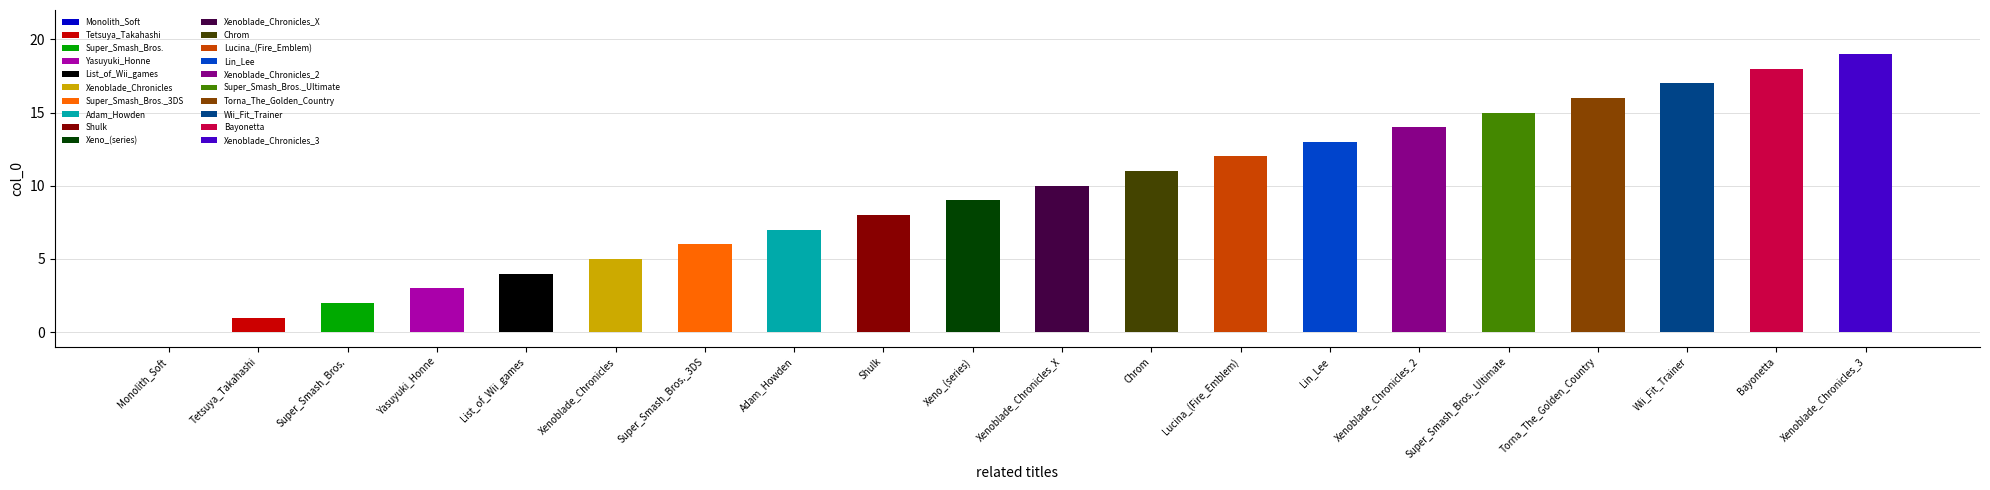

What is the label of the 12th bar from the left?

Chrom